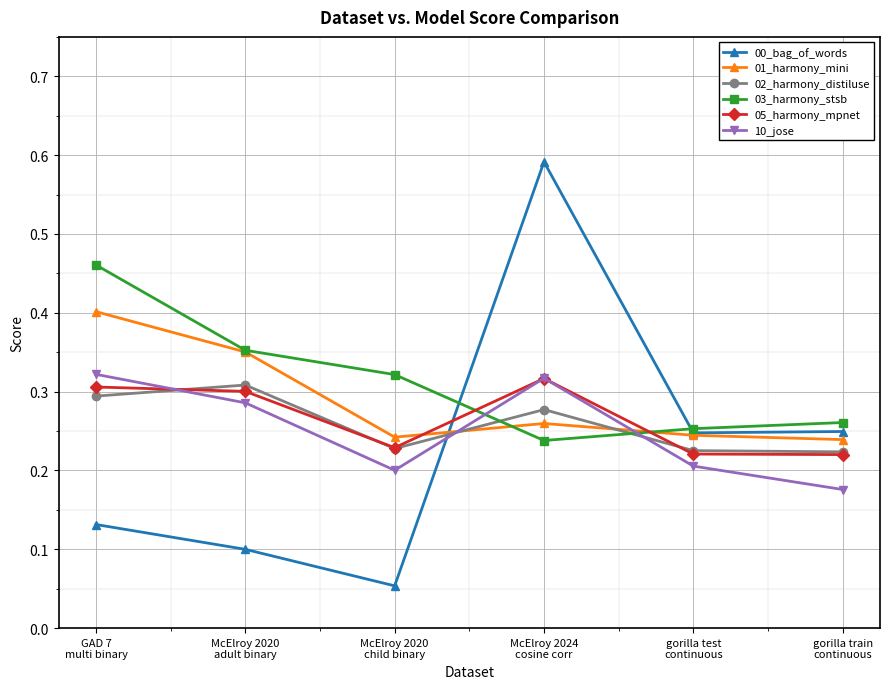

The value of 00_bag_of_words at gorilla test
continuous is 0.2. True or false?

True